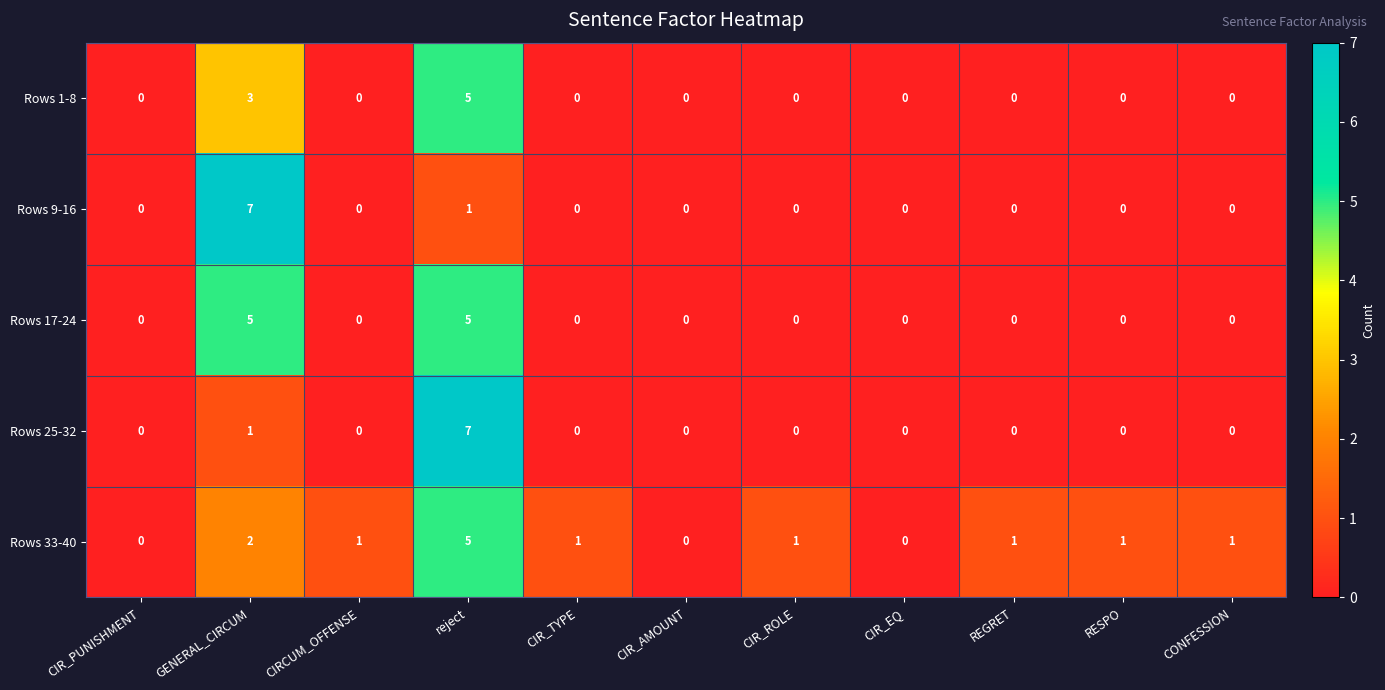

At which label does Rows 33-40 reach its peak?

reject